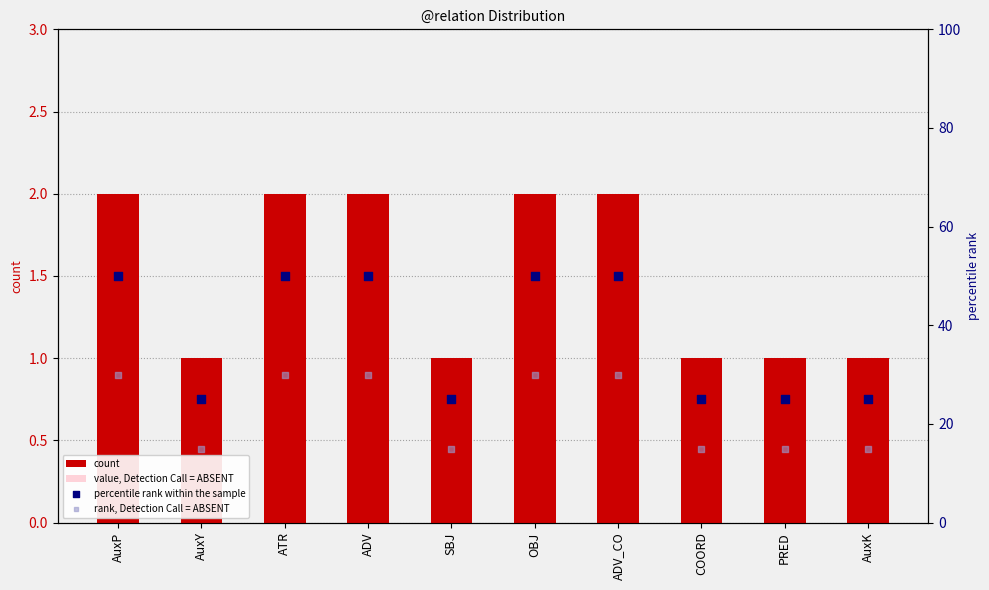

Which series reaches the maximum Y coordinate?

percentile rank within the sample